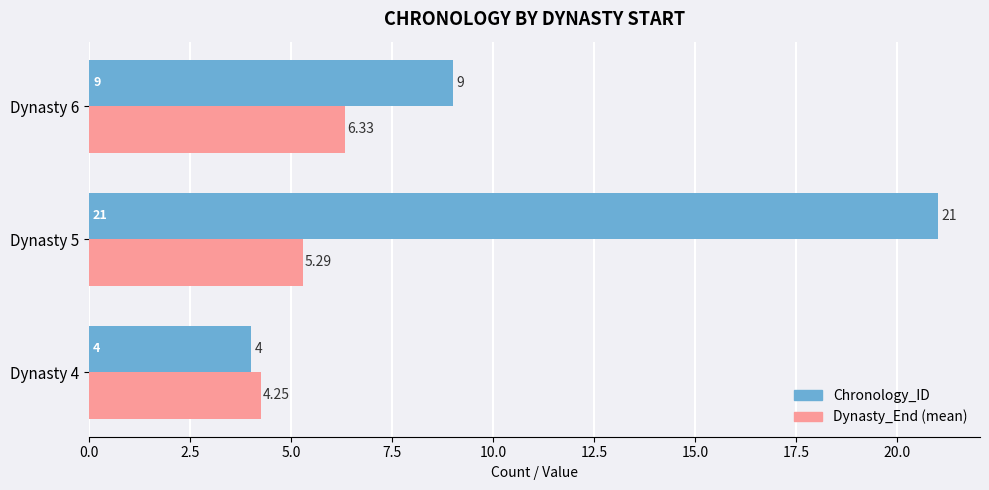

At which category is the sum across all series the highest?

Dynasty 5